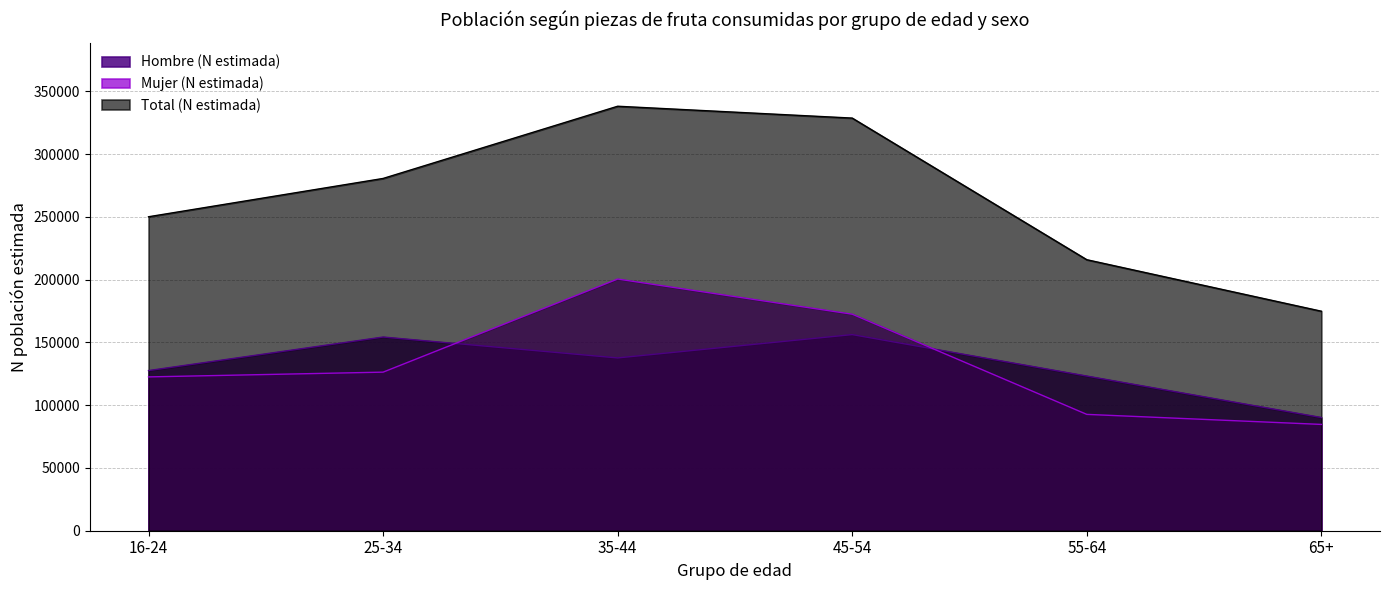

At which label is Total (N estimada) closest to 256469?

16-24